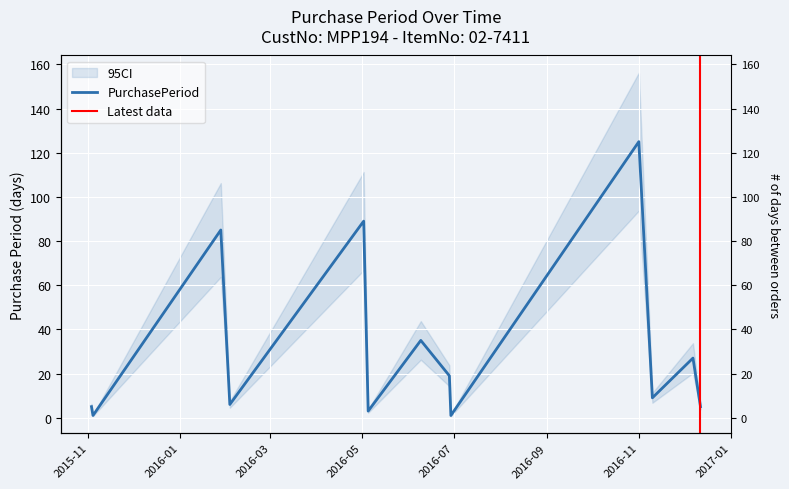

How many lines are shown in the chart?

1